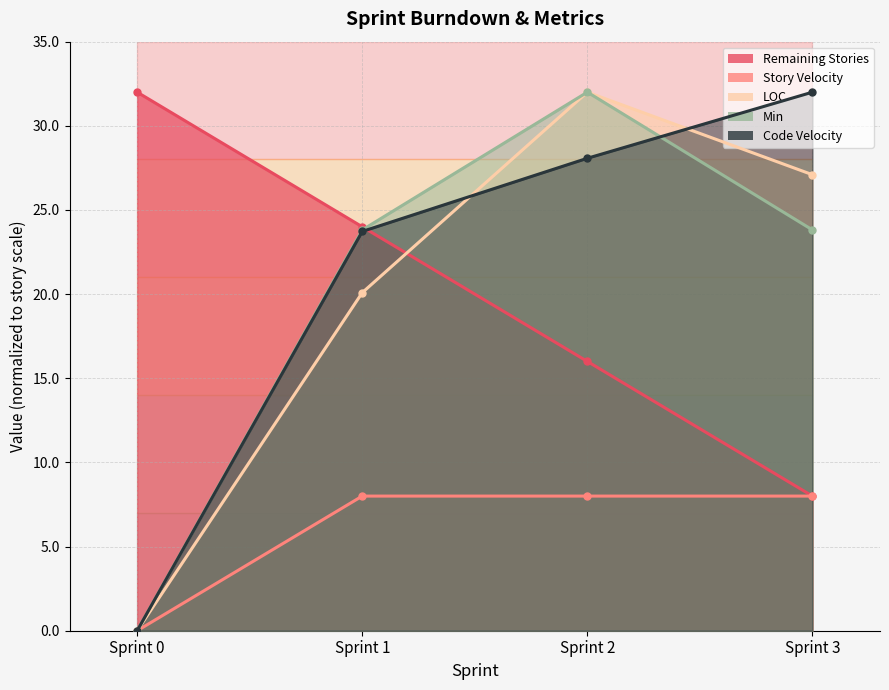

True or false: Story Velocity has more than 2 interior local peaks.

False